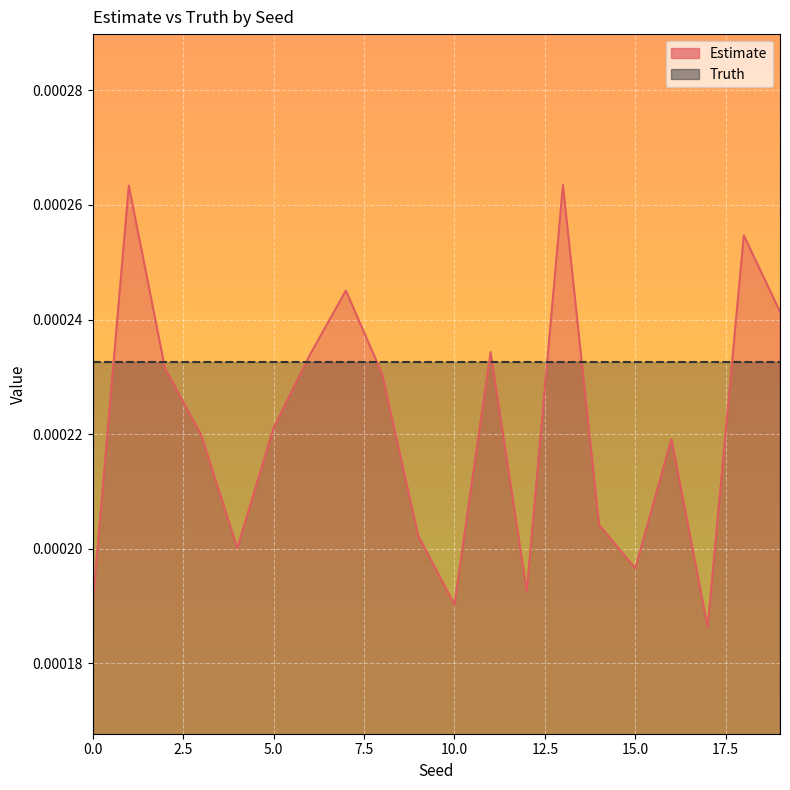

How many values are between 0 and 1?

20